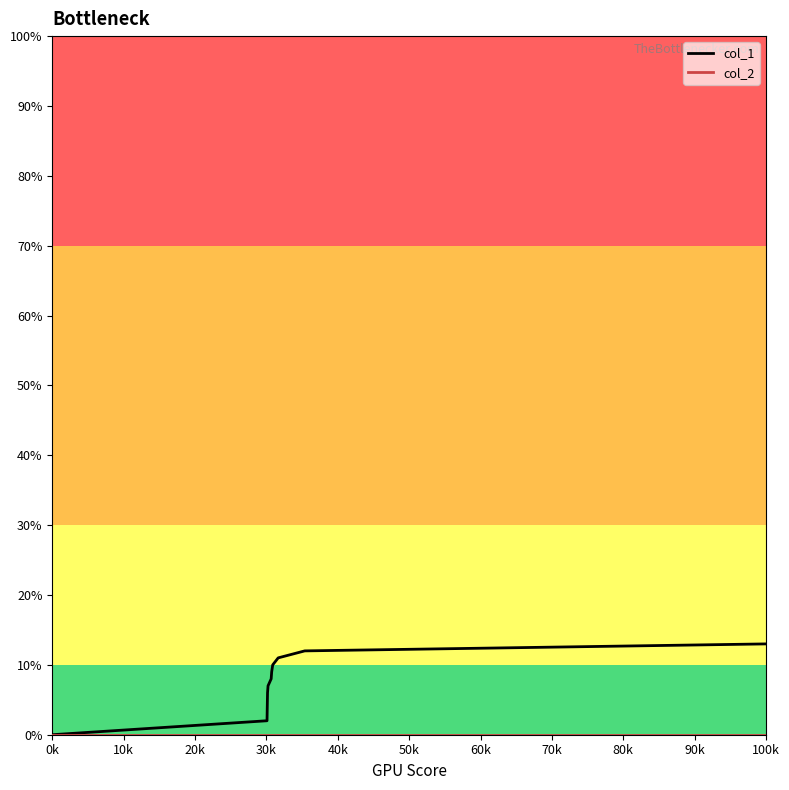

How many lines are shown in the chart?

2